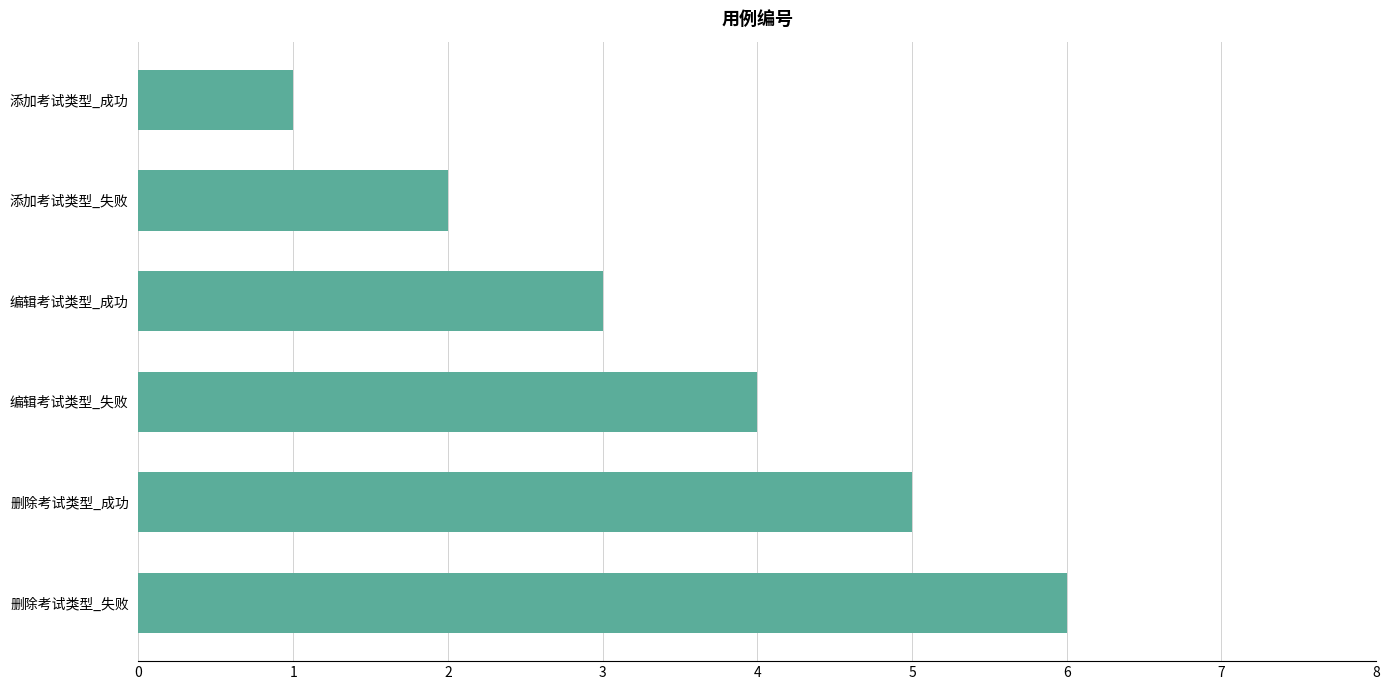

What is the difference between the values at 删除考试类型_失败 and 添加考试类型_成功?

5